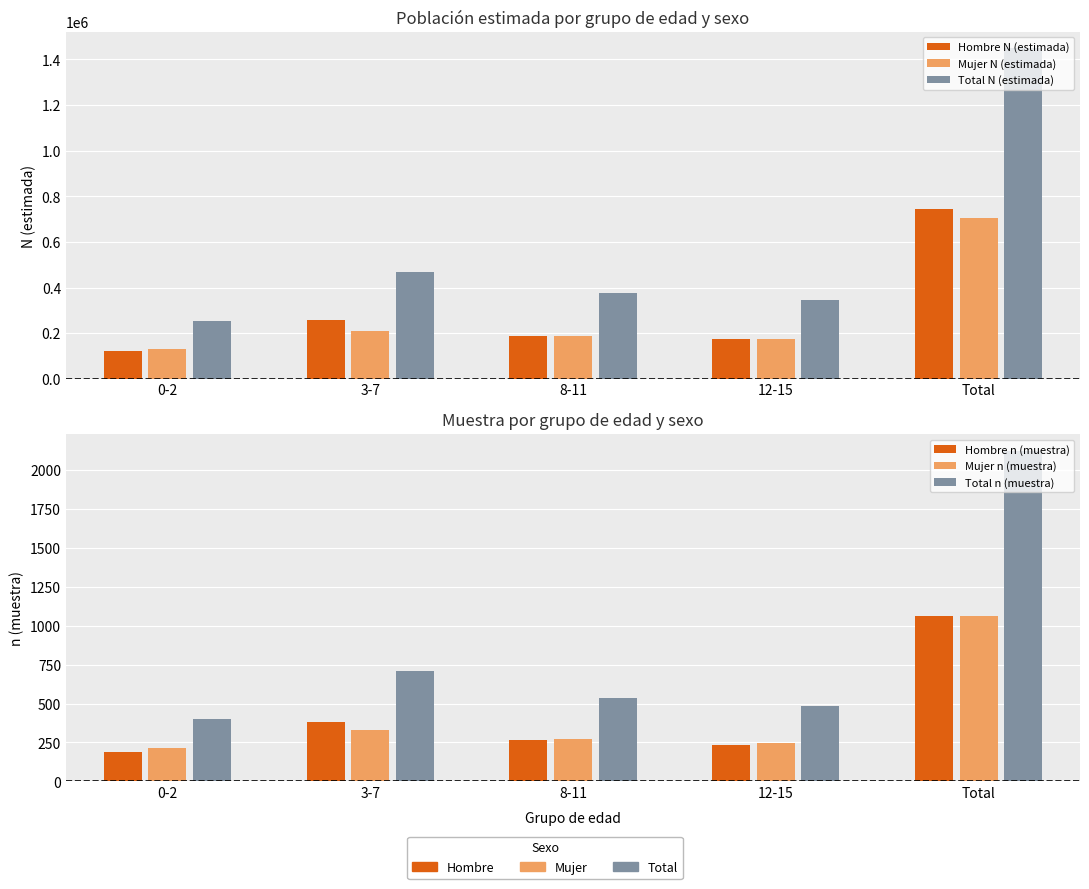

Reading left to right, what are all the values shown in this chart?

Hombre N (estimada): 124164	258061	188572	174048	744844
Mujer N (estimada): 131654	210517	188899	173301	704371
Total N (estimada): 255818	468578	377471	347348	1449215
Hombre n (muestra): 187	380	263	235	1065
Mujer n (muestra): 211	332	272	246	1061
Total n (muestra): 398	712	535	481	2126